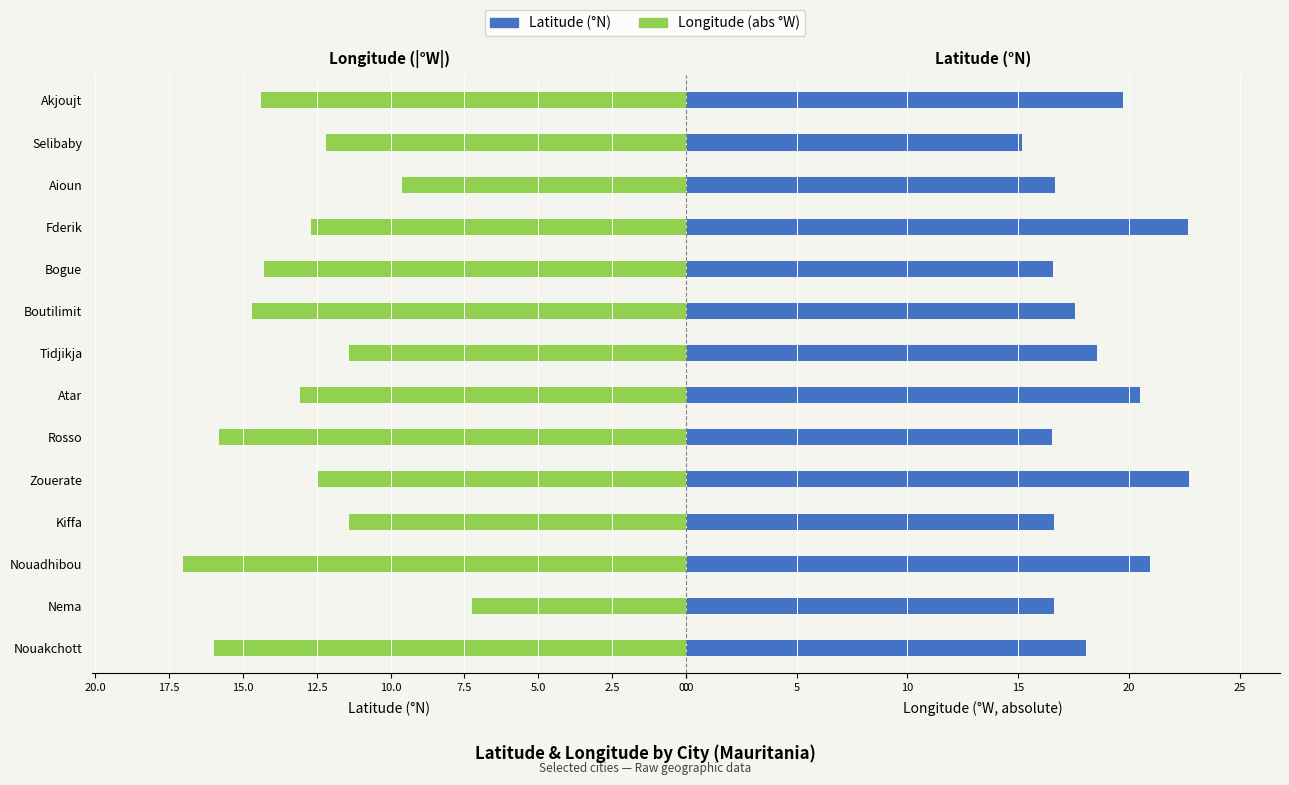

How many groups of bars are there?

14